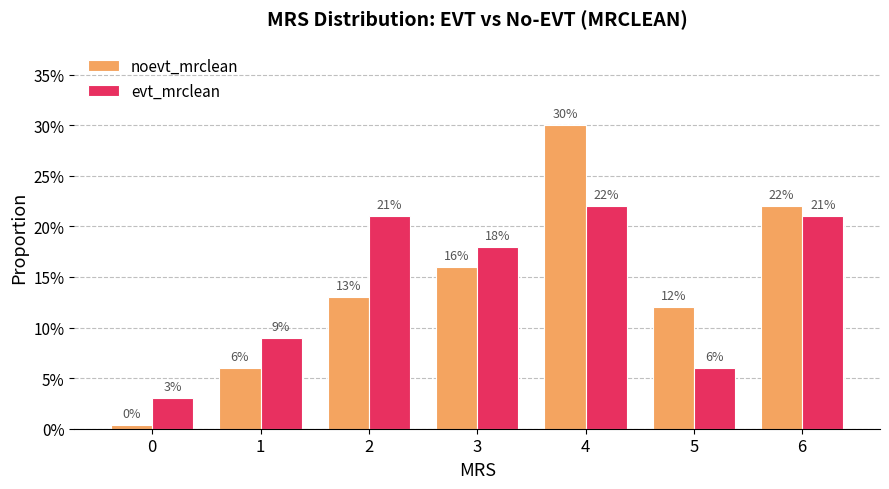

What is the average value of the noevt_mrclean series?

0.1